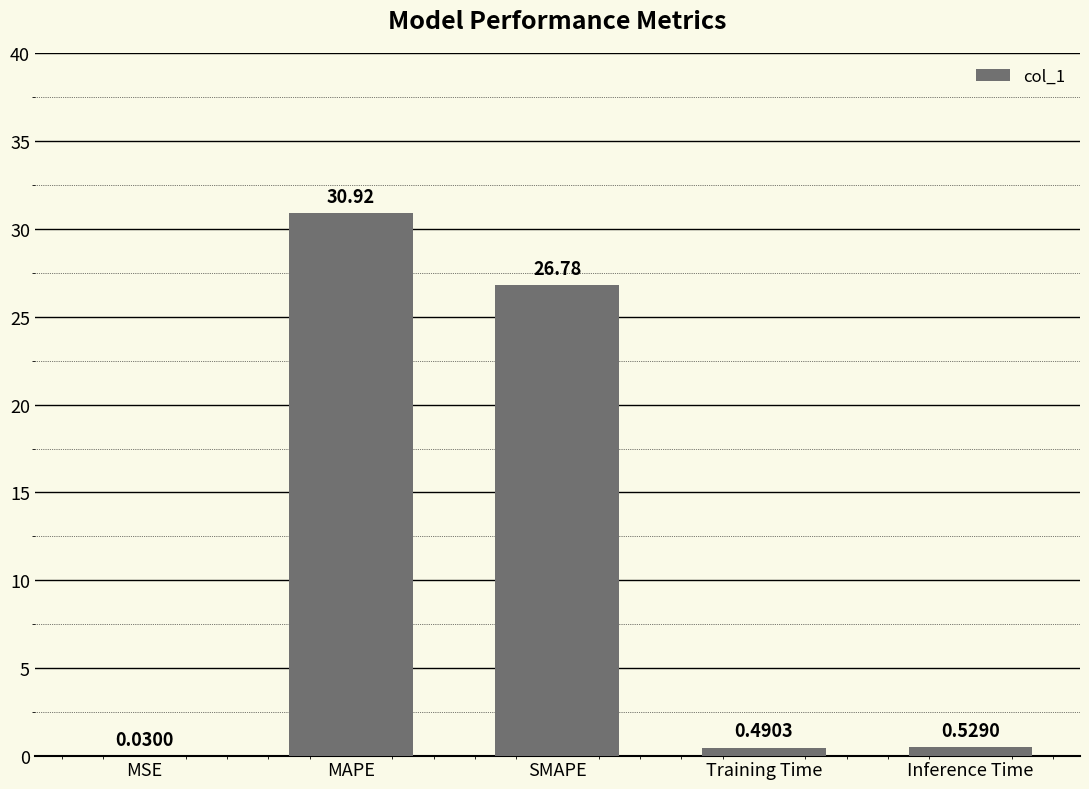

At which label is the value closest to 15?

SMAPE